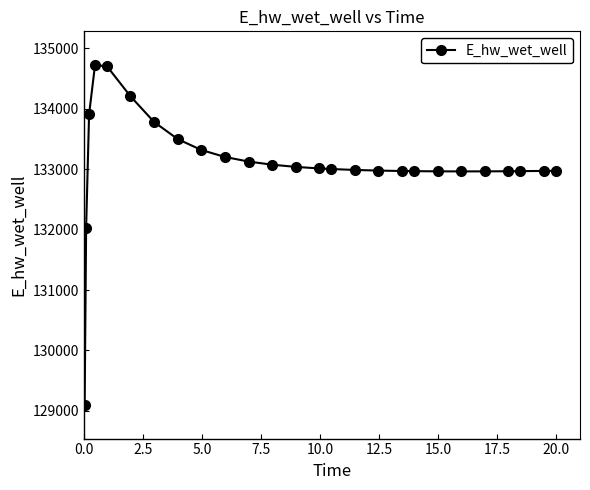

What is the smallest value displayed?

129103.8